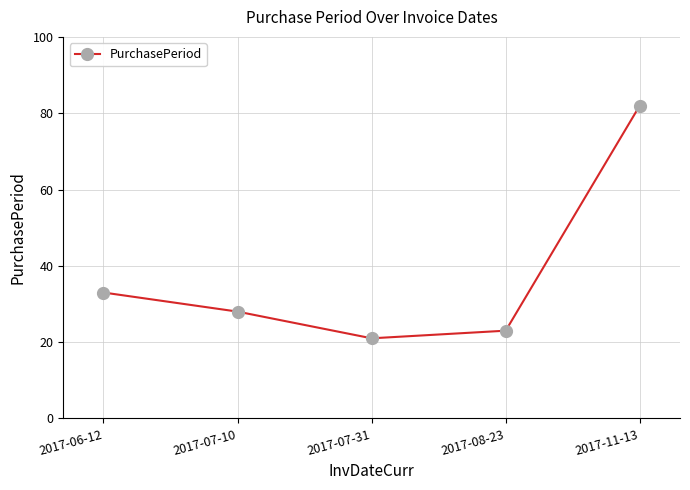

What is the smallest value displayed?

21